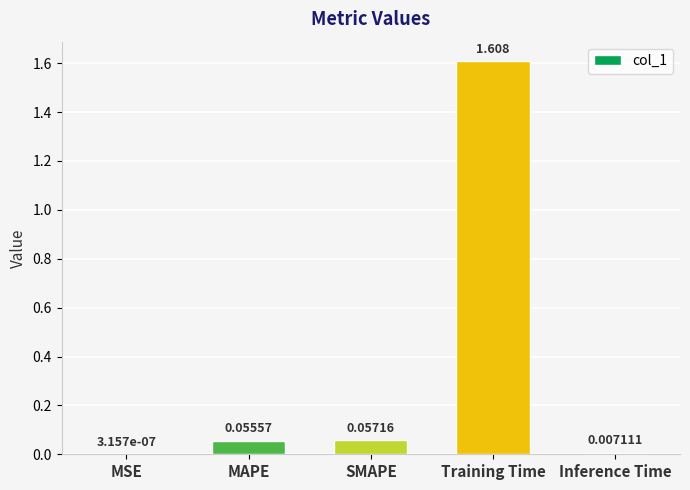

Between Training Time and MAPE, which is larger?

Training Time